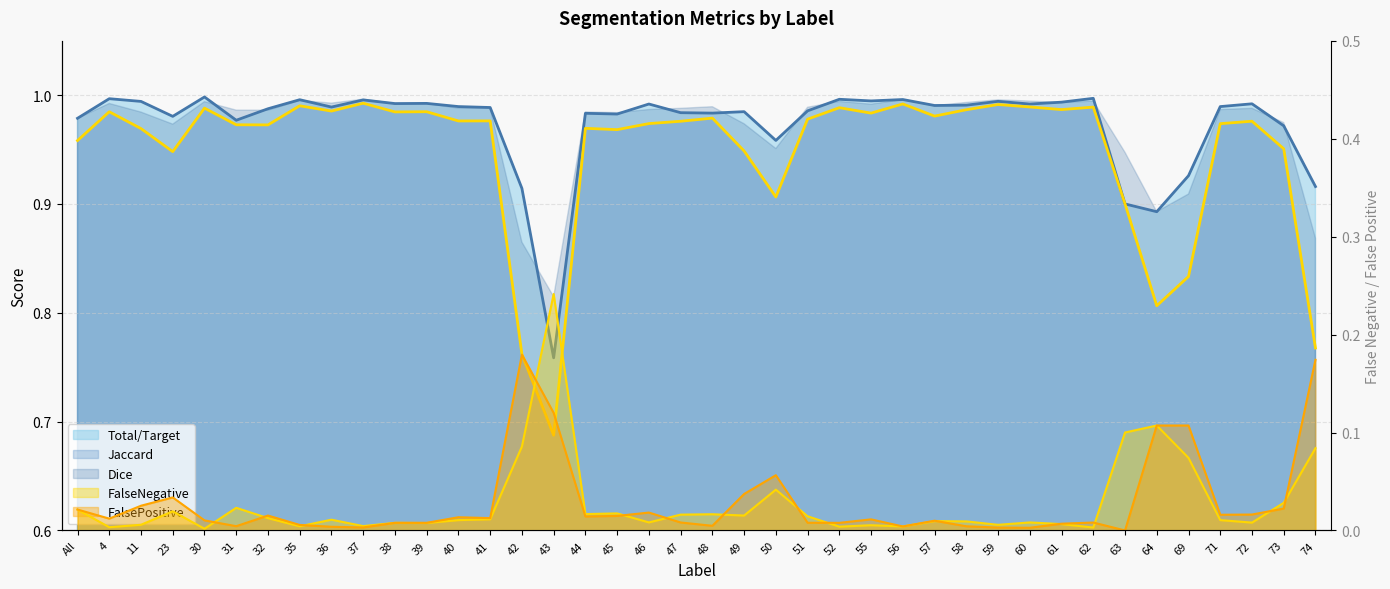

At which label does FalseNegative reach its peak?

43